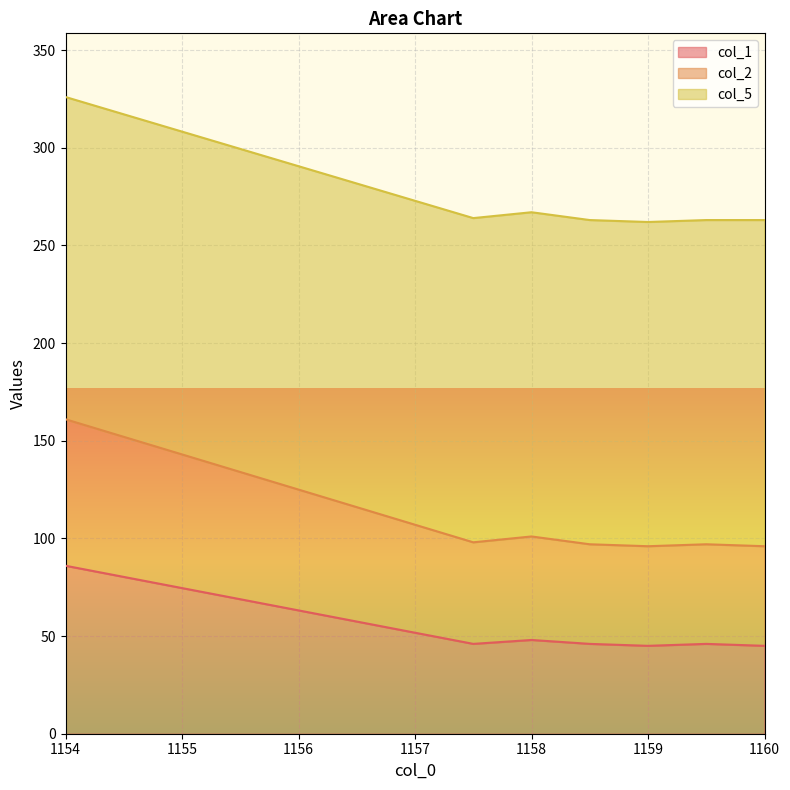

True or false: col_2 has more than 1 points higher than both neighbors.

True